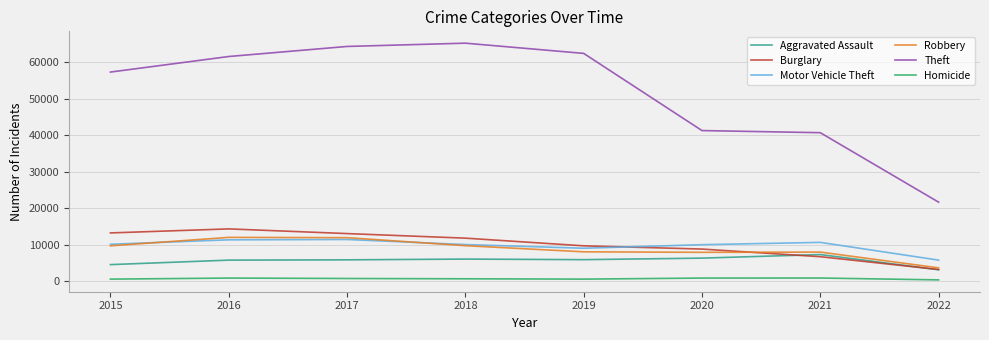

The Aggravated Assault series shows 6001 at 2018. True or false?

True